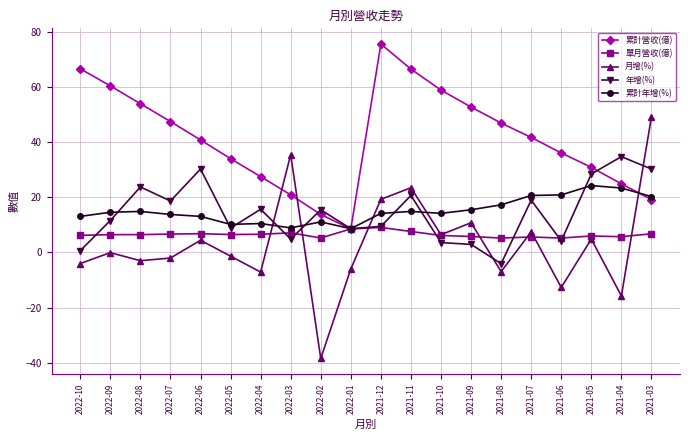

What is the maximum value for 累計營收(億)?

75.7